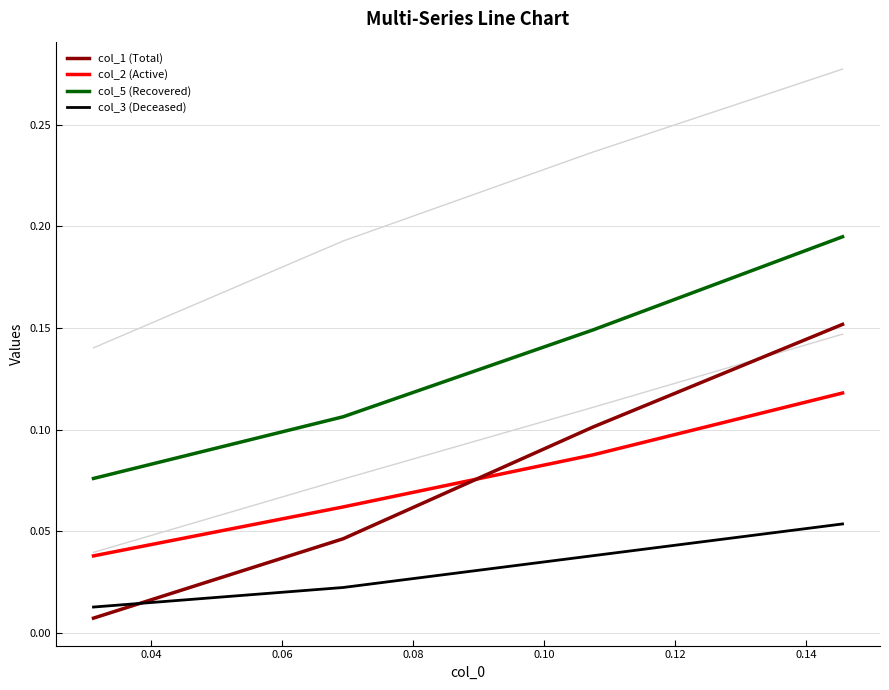

Which series has the largest total across all categories?

col_5 (Recovered)